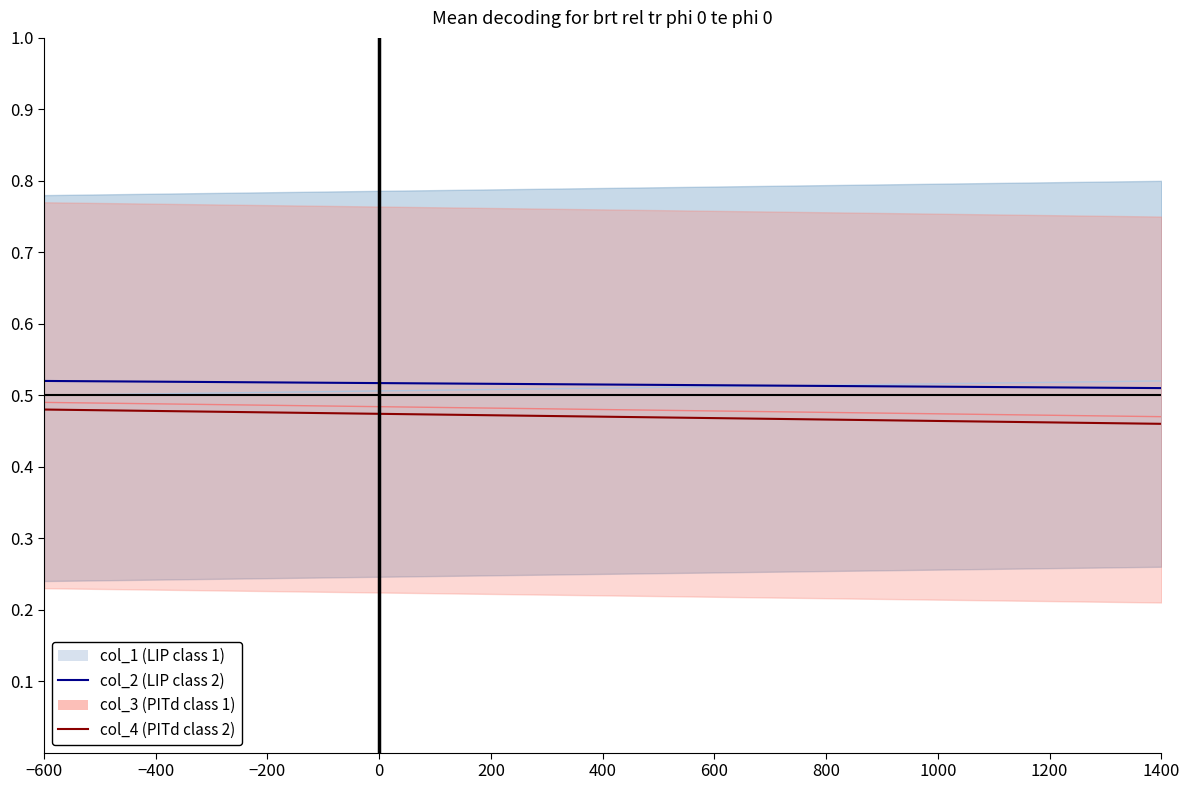

Rank the series at 0 from highest to lowest value.

col_2, col_1, col_3, col_4